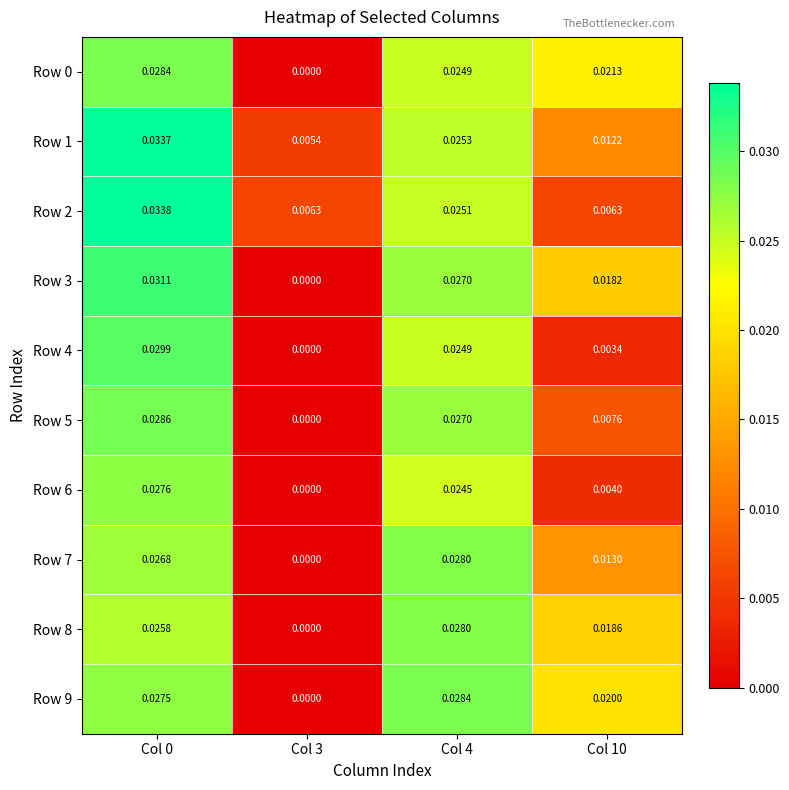

Is the value of Row 5 at Col 3 greater than the value of Row 6 at Col 0?

No